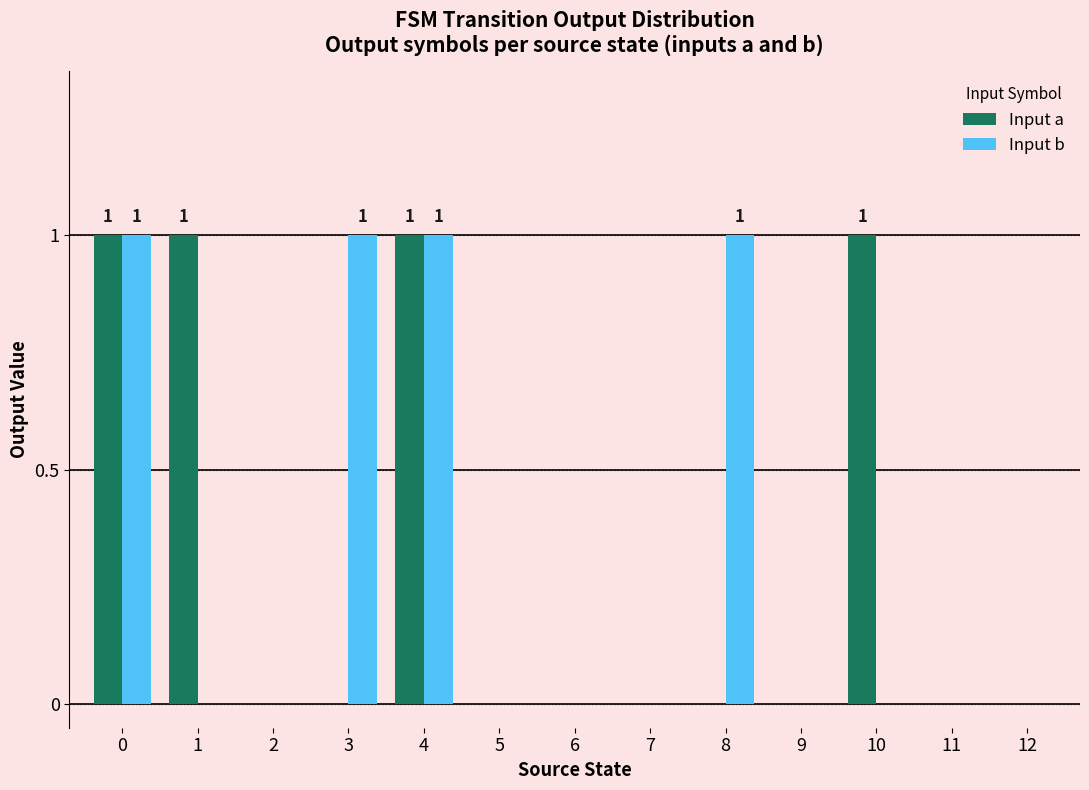

What are all the series names shown in the legend?

Input a, Input b